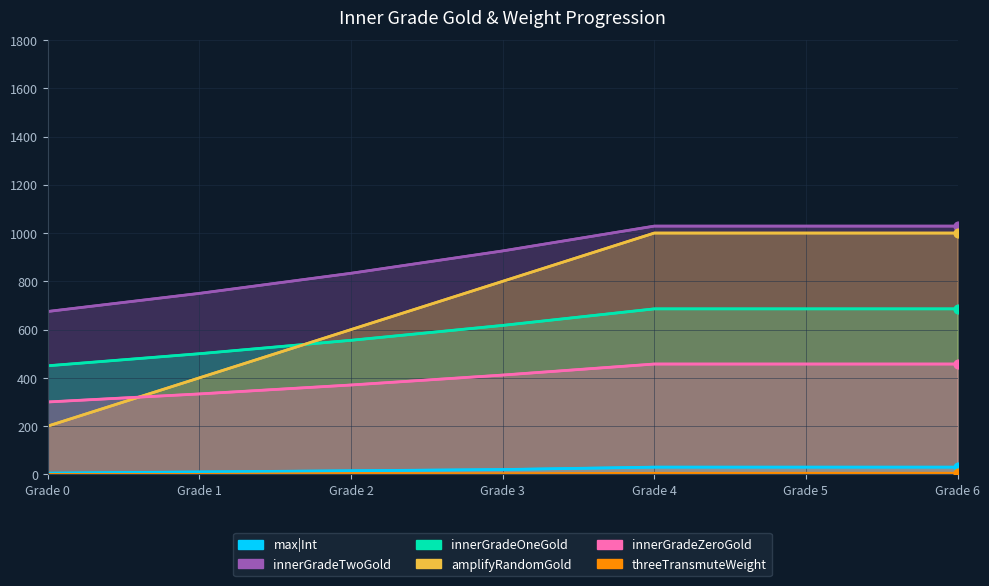

Which series reaches the maximum Y coordinate?

innerGradeTwoGold계산중